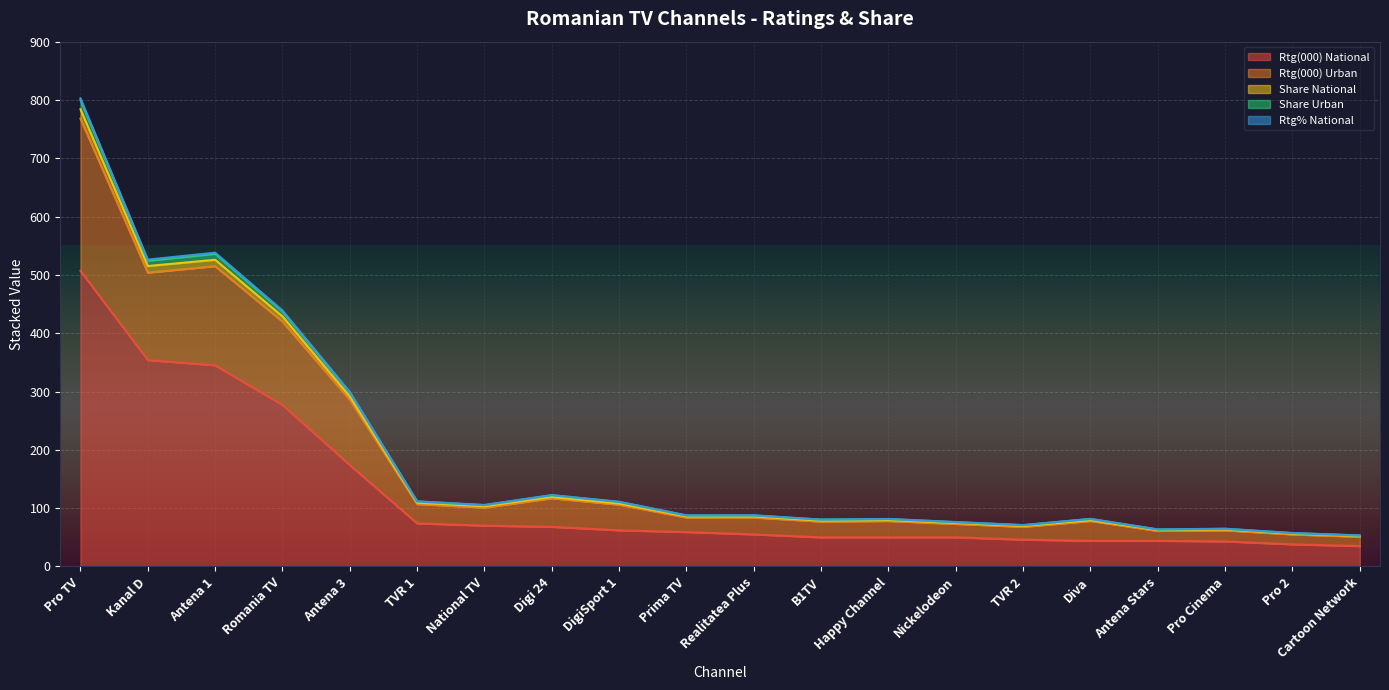

What are all the series names shown in the legend?

Rtg(000) National, Rtg(000) Urban, Share National, Share Urban, Rtg% National